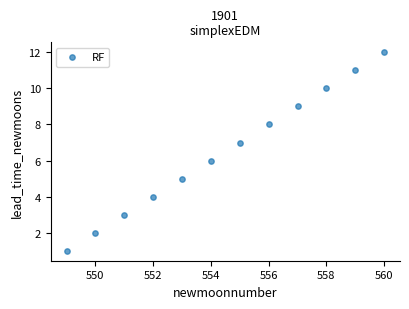

What is the range of X values (max minus min)?

11